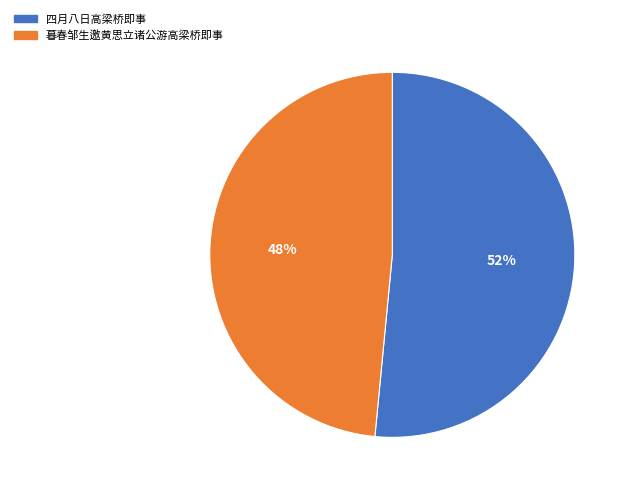

Between 暮春邹生邀黄思立诸公游高梁桥即事 and 四月八日高梁桥即事, which is larger?

四月八日高梁桥即事